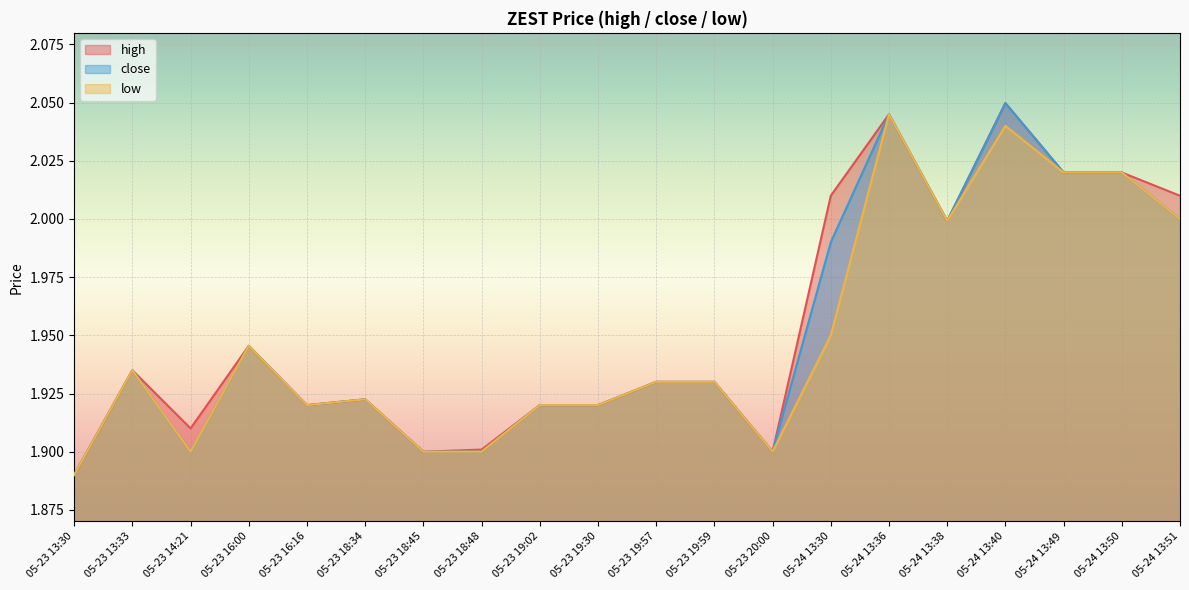

True or false: close and low intersect in this chart.

False